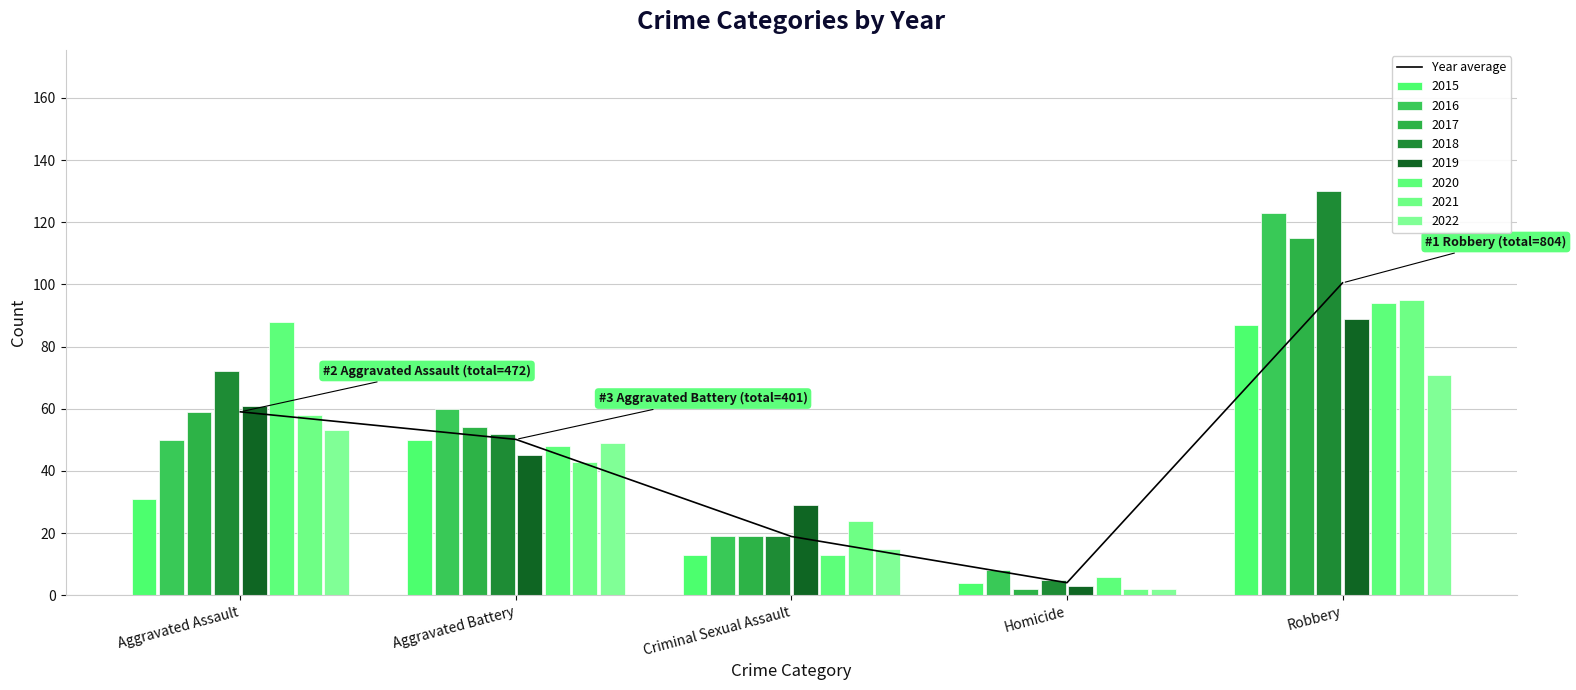

Approximately how many times larger is the value at Criminal Sexual Assault compared to Aggravated Battery?

0.4